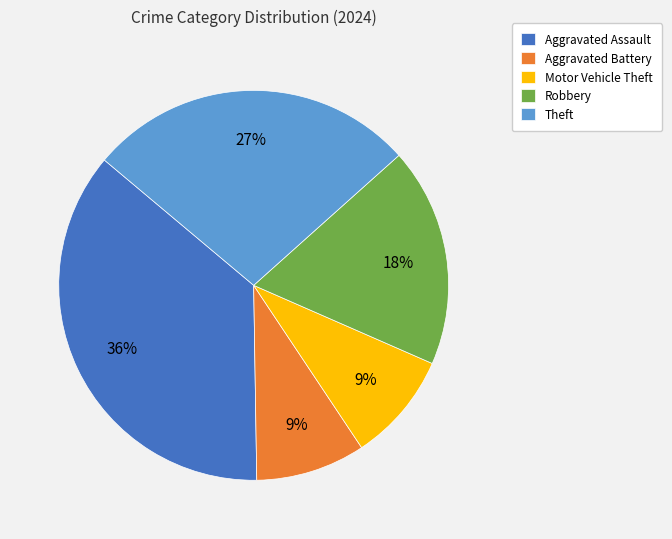

Which slice is the largest?

Aggravated Assault